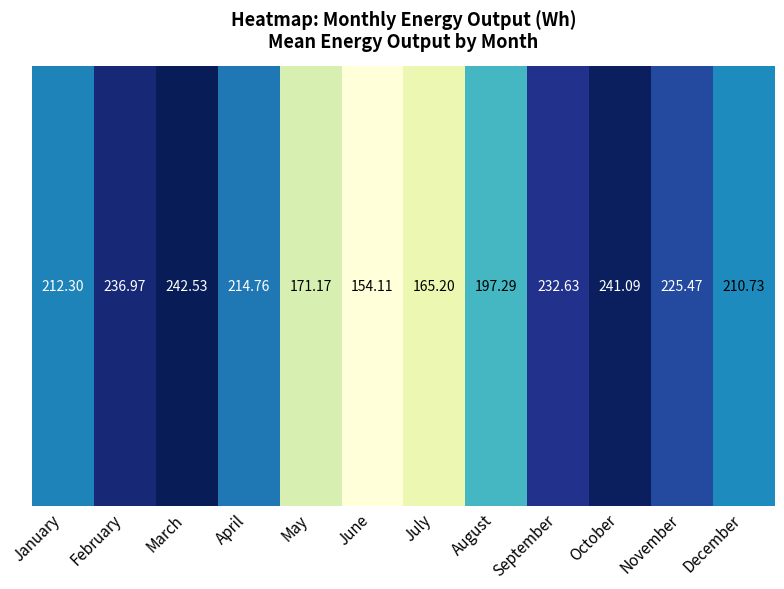

Rank the categories by value from highest to lowest.

March, October, February, September, November, April, January, December, August, May, July, June